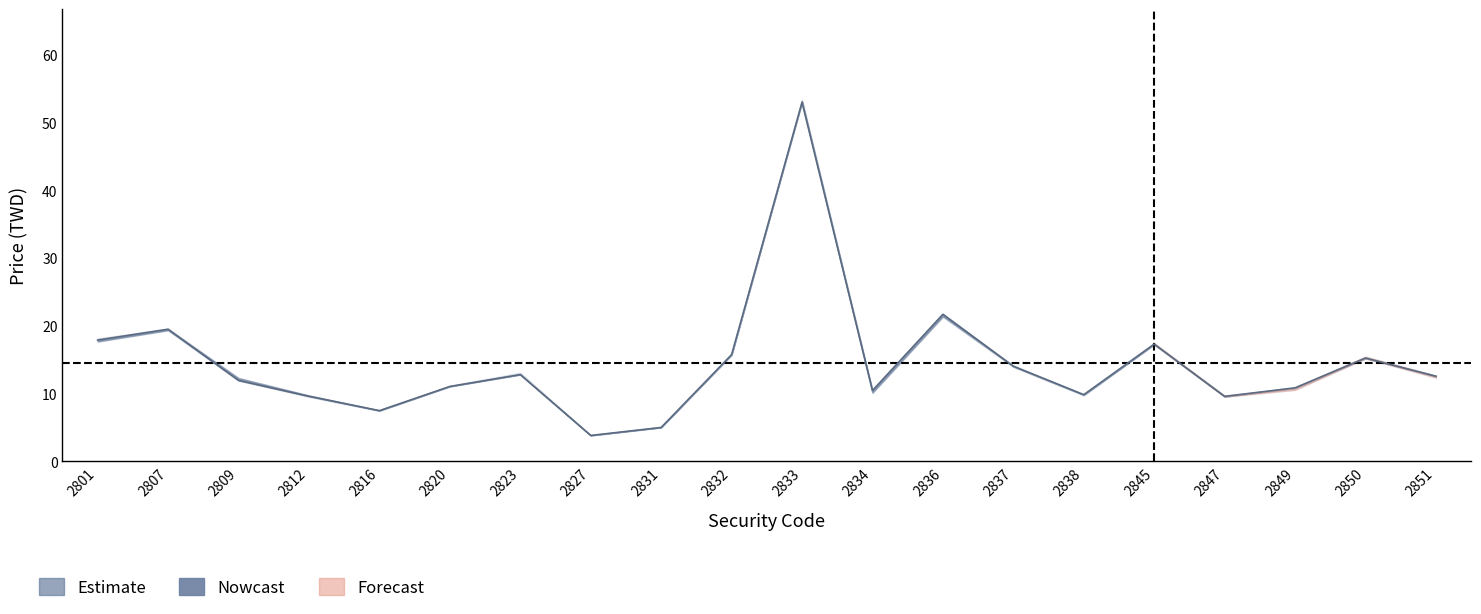

The value of open at 2837 is 21.5. True or false?

False